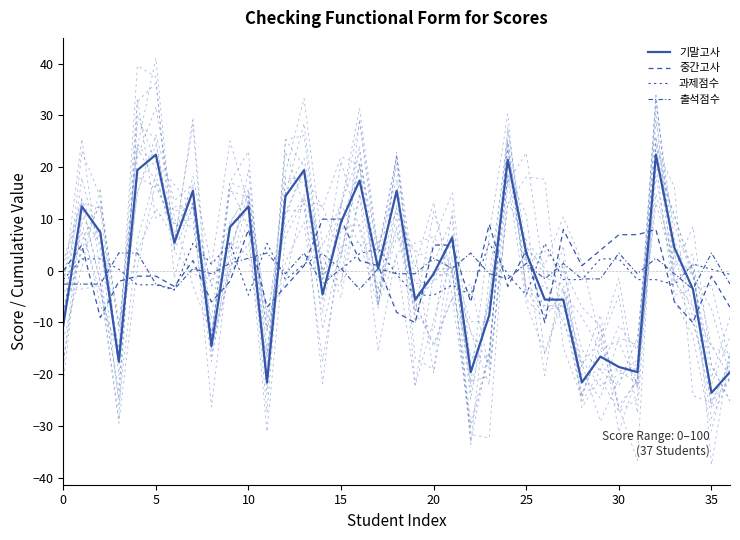

How many intersections are there between 기말고사 and 중간고사?

20